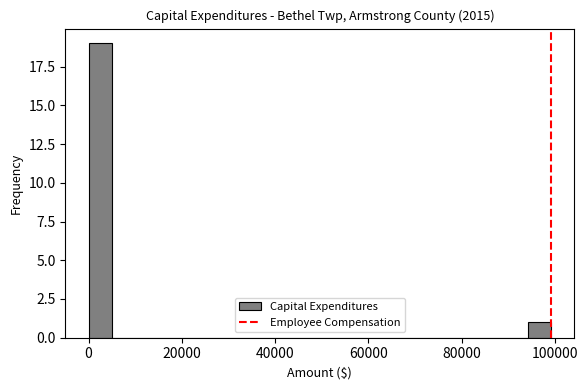

Read against the x-axis, roughly where is the centre of the tallest bar?

2000